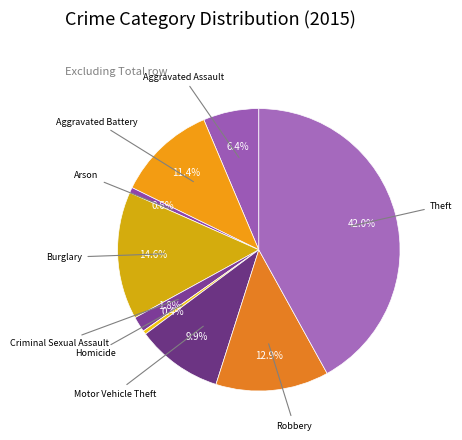

Count the number of slices in the pie.

9